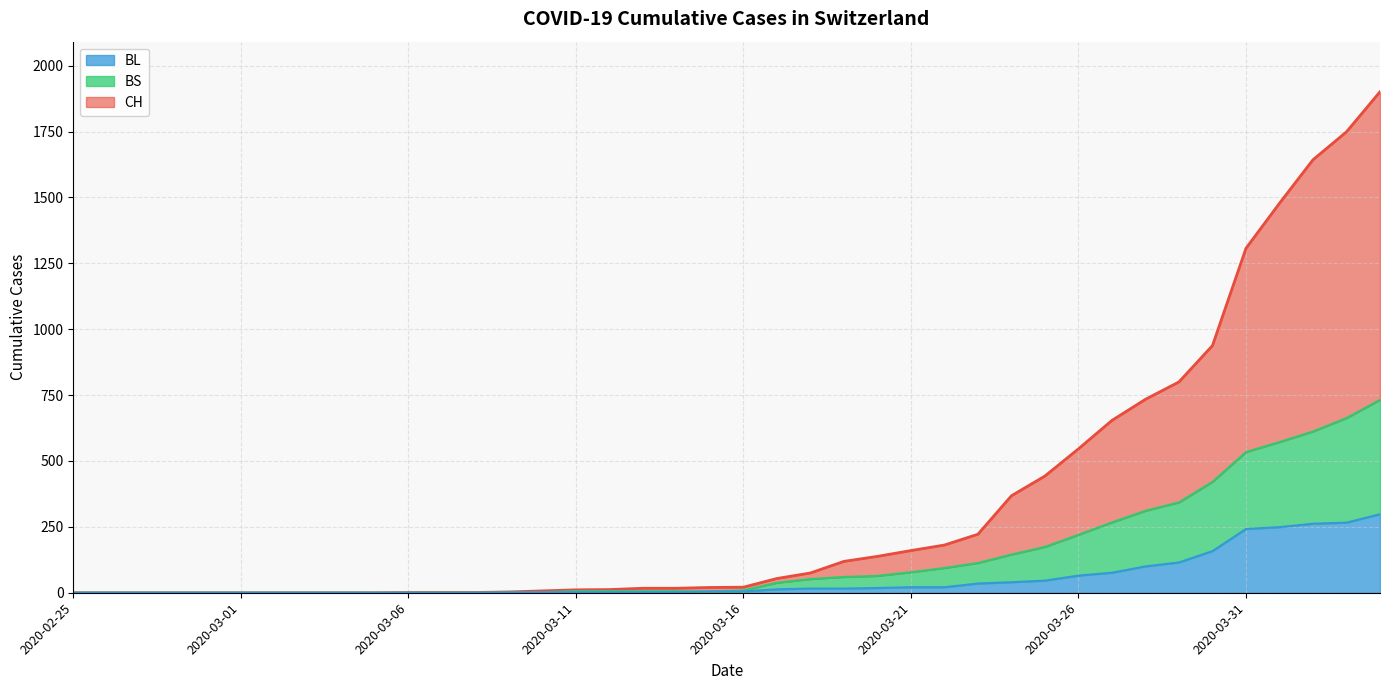

Does the chart display data point markers on the line(s)?

No